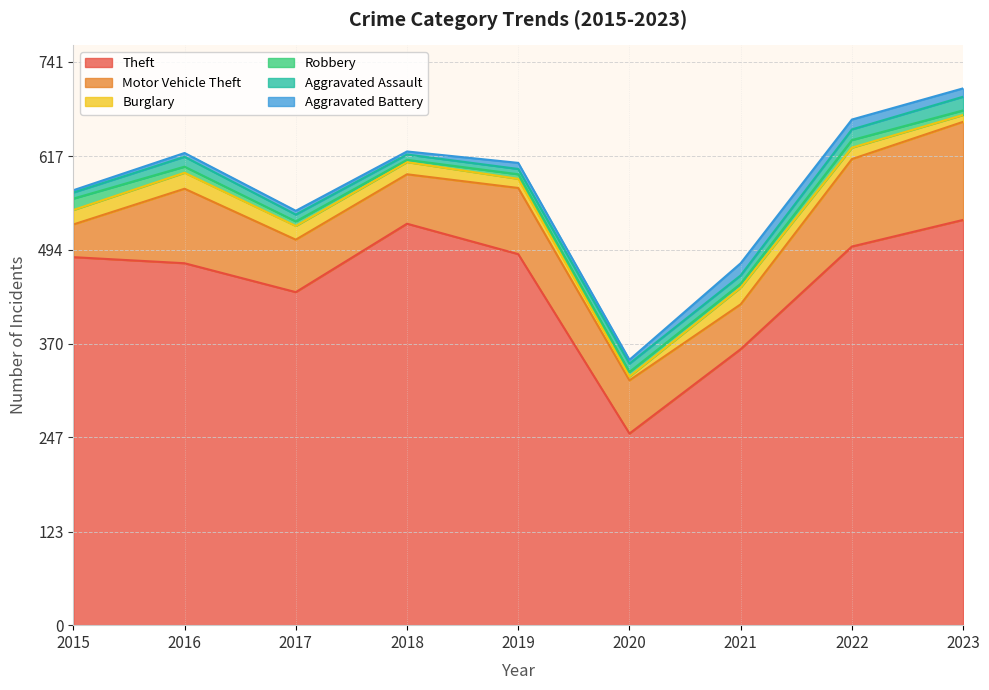

What is the difference between the second highest and minimum values in the Aggravated Battery series?

10